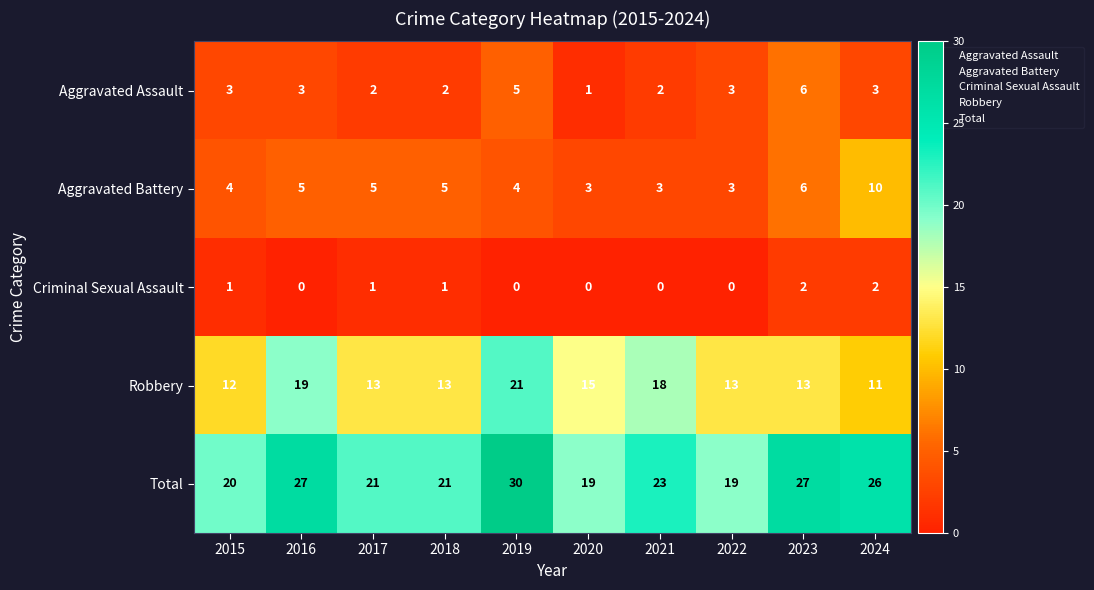

The Aggravated Battery series shows 5 at 2017. True or false?

True